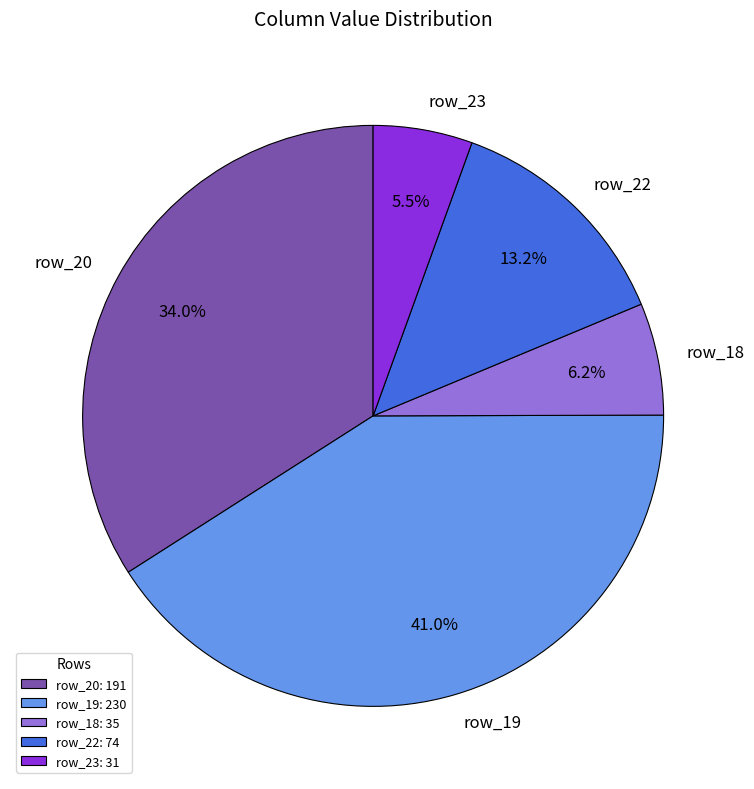

Between row_19 and row_20, which is larger?

row_19